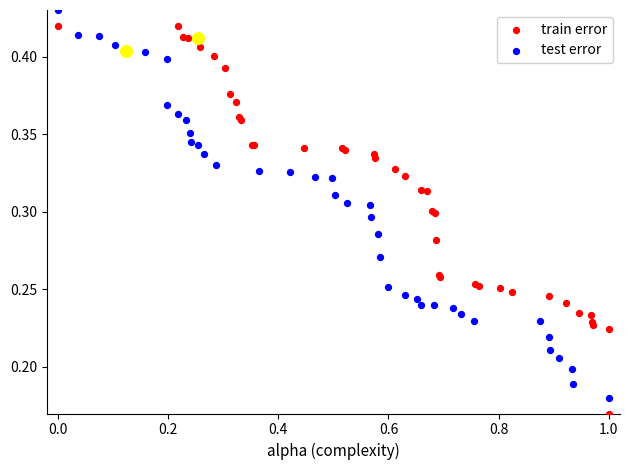

Which series reaches the minimum Y coordinate?

train error